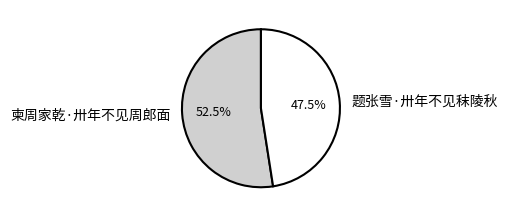

Rank the categories by value from highest to lowest.

柬周家乾·卅年不见周郎面, 题张雪·卅年不见秣陵秋